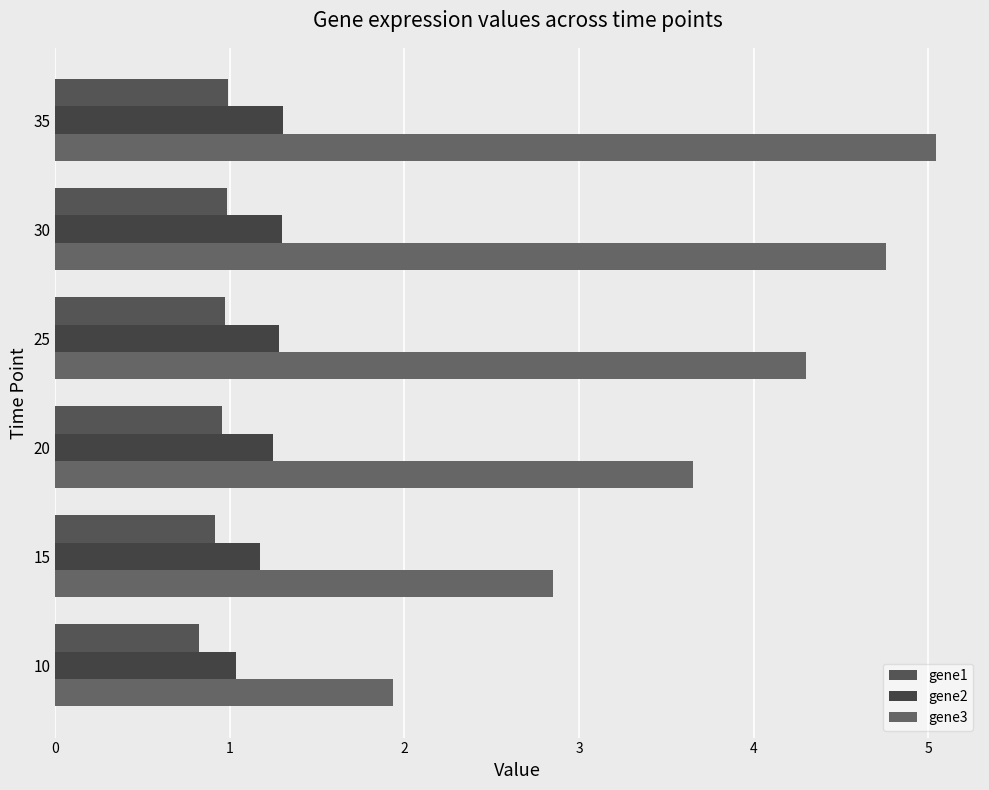

Which series has the largest range (max minus min)?

gene3